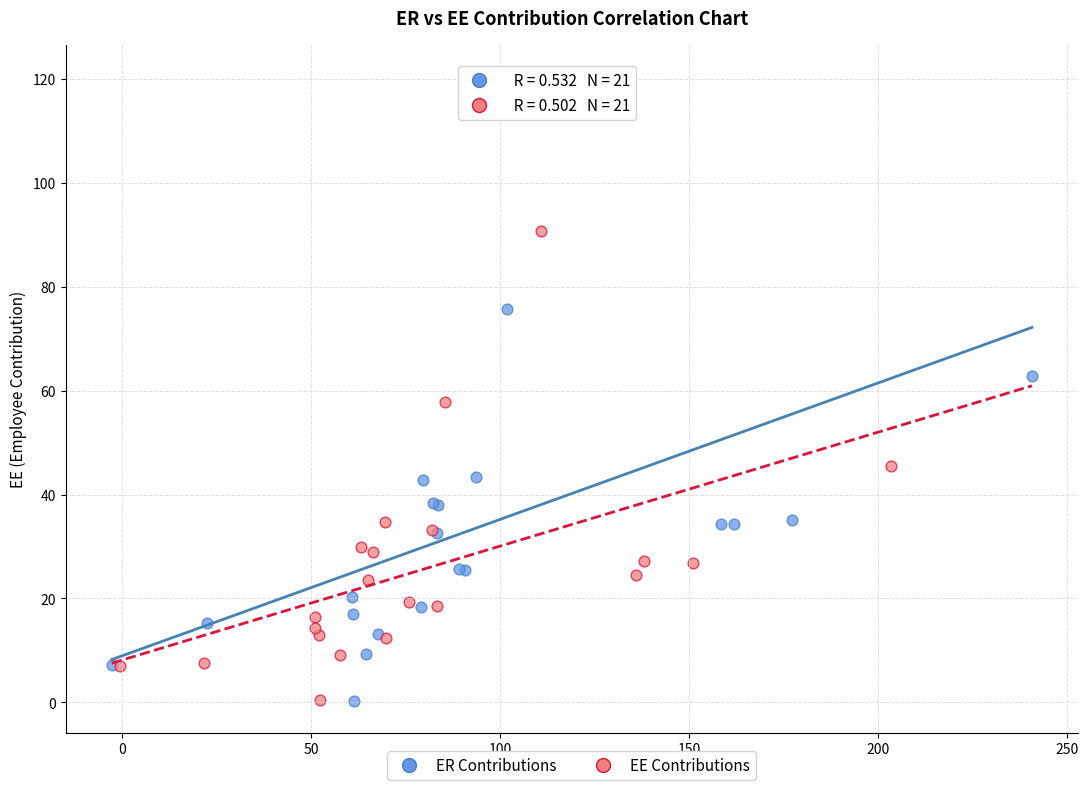

Which series has the largest Y range (max minus min)?

ER Contributions